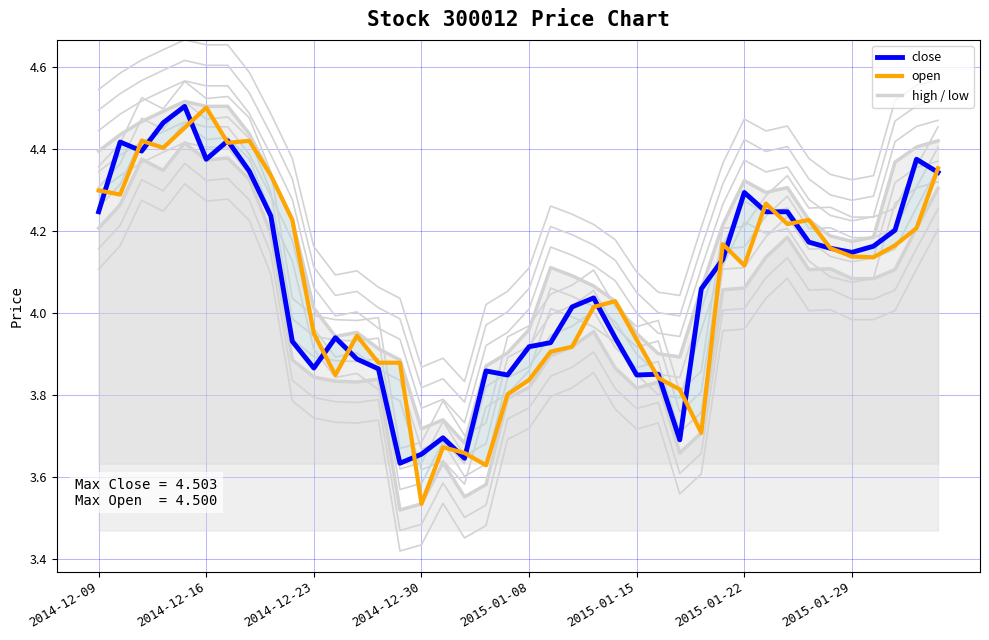

What is the value of the close point at the 21st from the left?

3.9